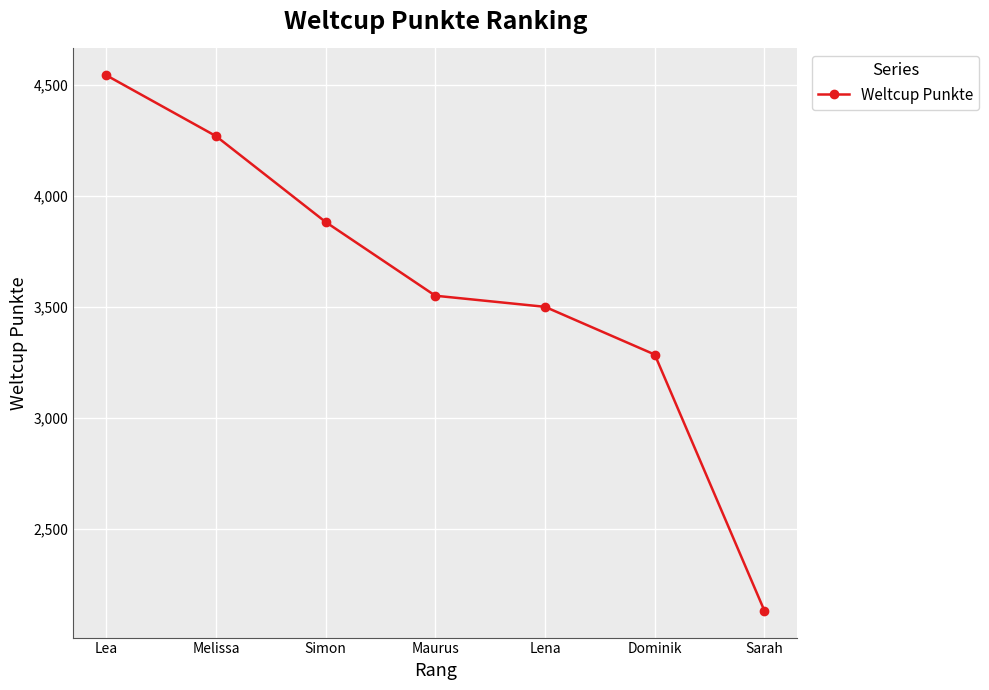

True or false: there are more than 2 points higher than both neighbors.

False